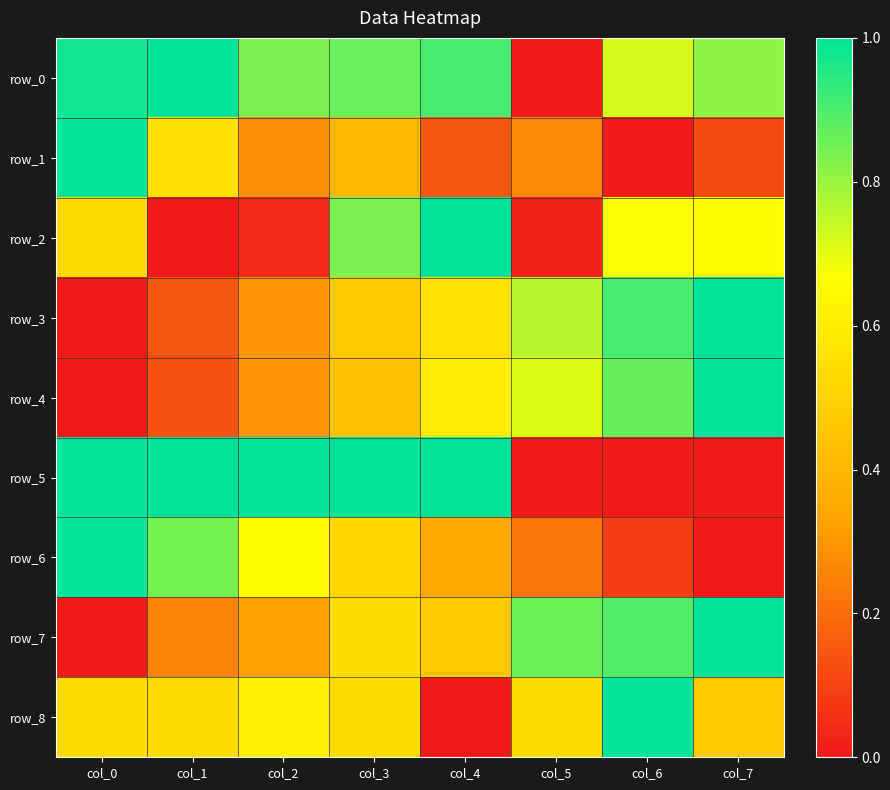

How many data points in row_3 are above 0?

7